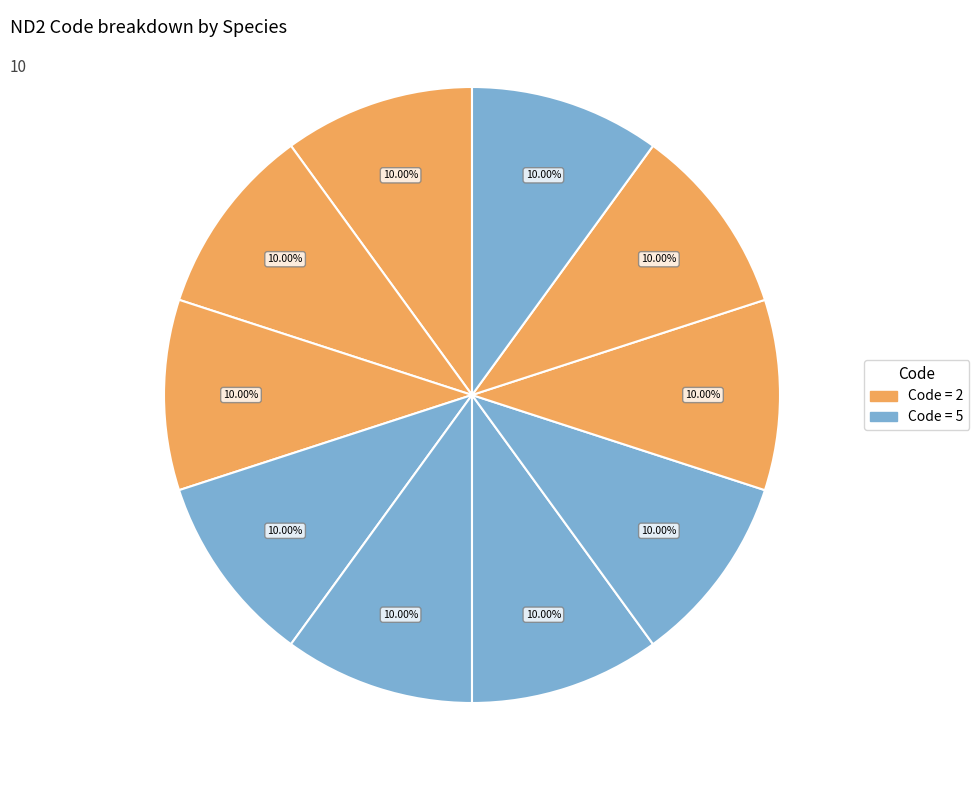

To the nearest percent, what is the average slice percentage?

10%